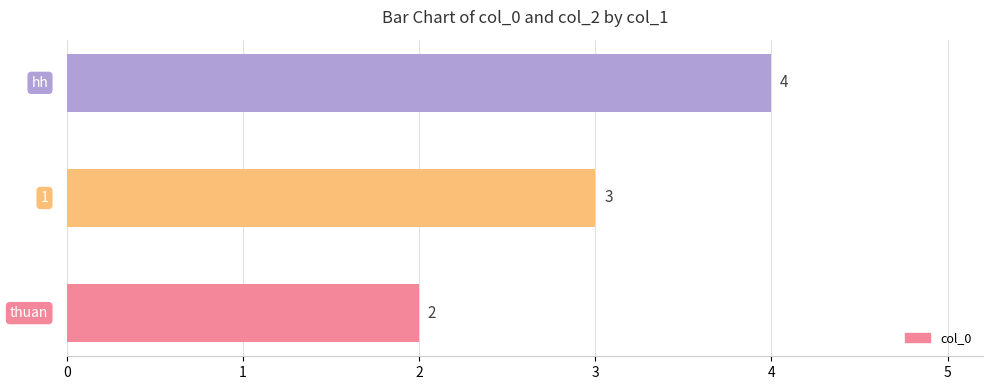

Count the values in the range 2 to 4.

3